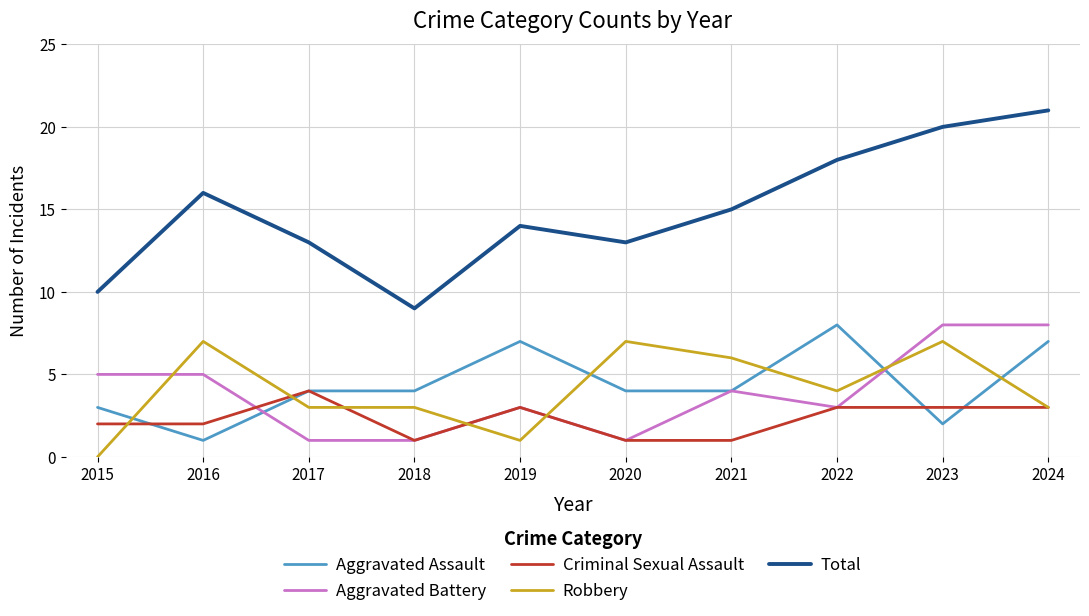

Does the chart display data point markers on the line(s)?

No